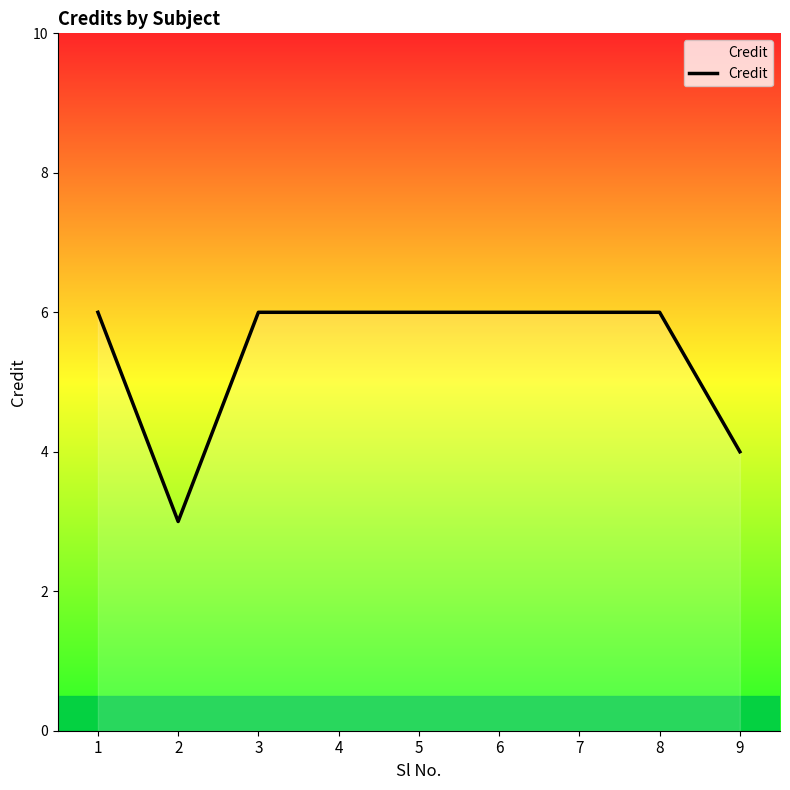

Which has a higher value, 2 or 8?

8